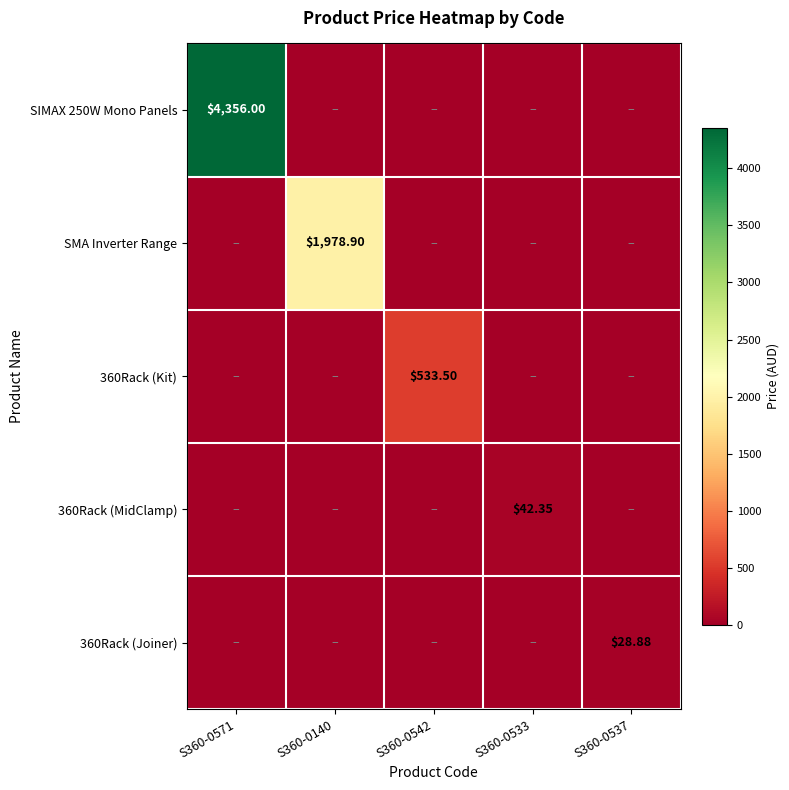

Which series has the widest spread of values?

SIMAX 250W Mono Panels